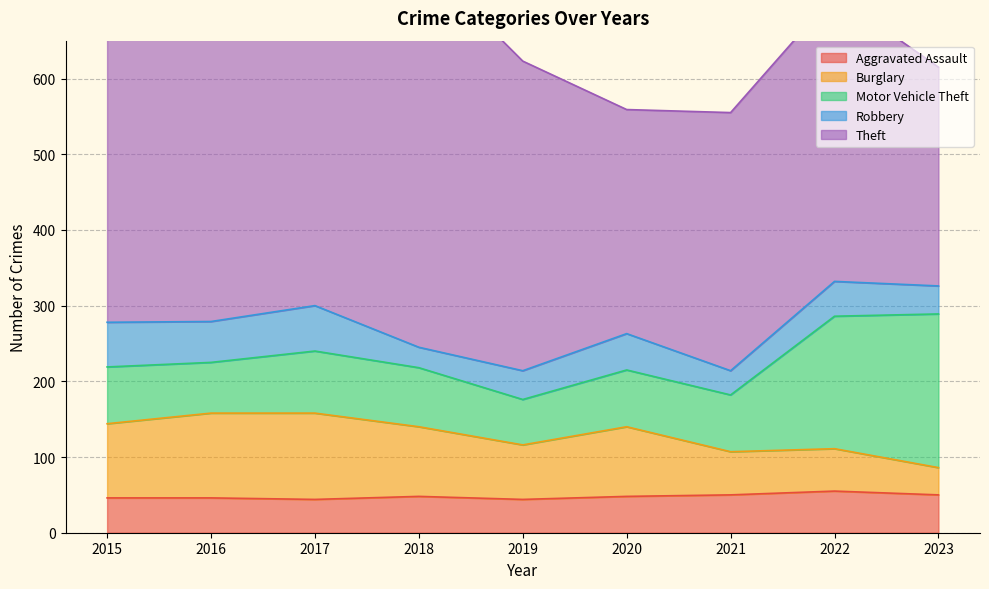

True or false: Motor Vehicle Theft and Aggravated Assault cross at least once.

False